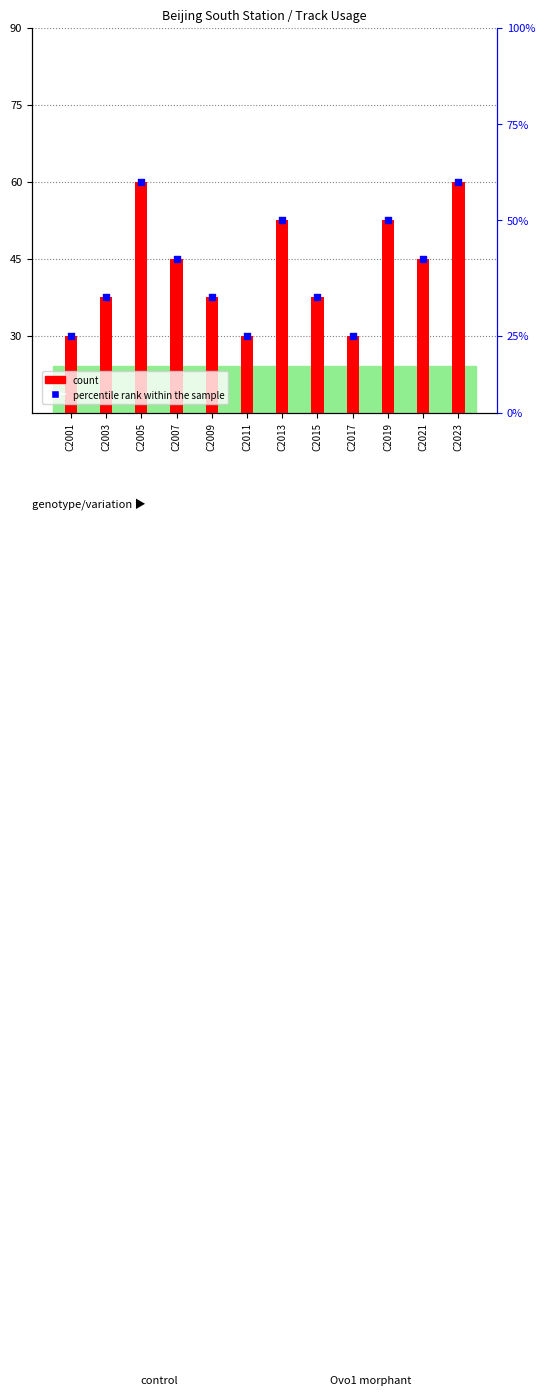

Which series has the widest spread of Y values?

count